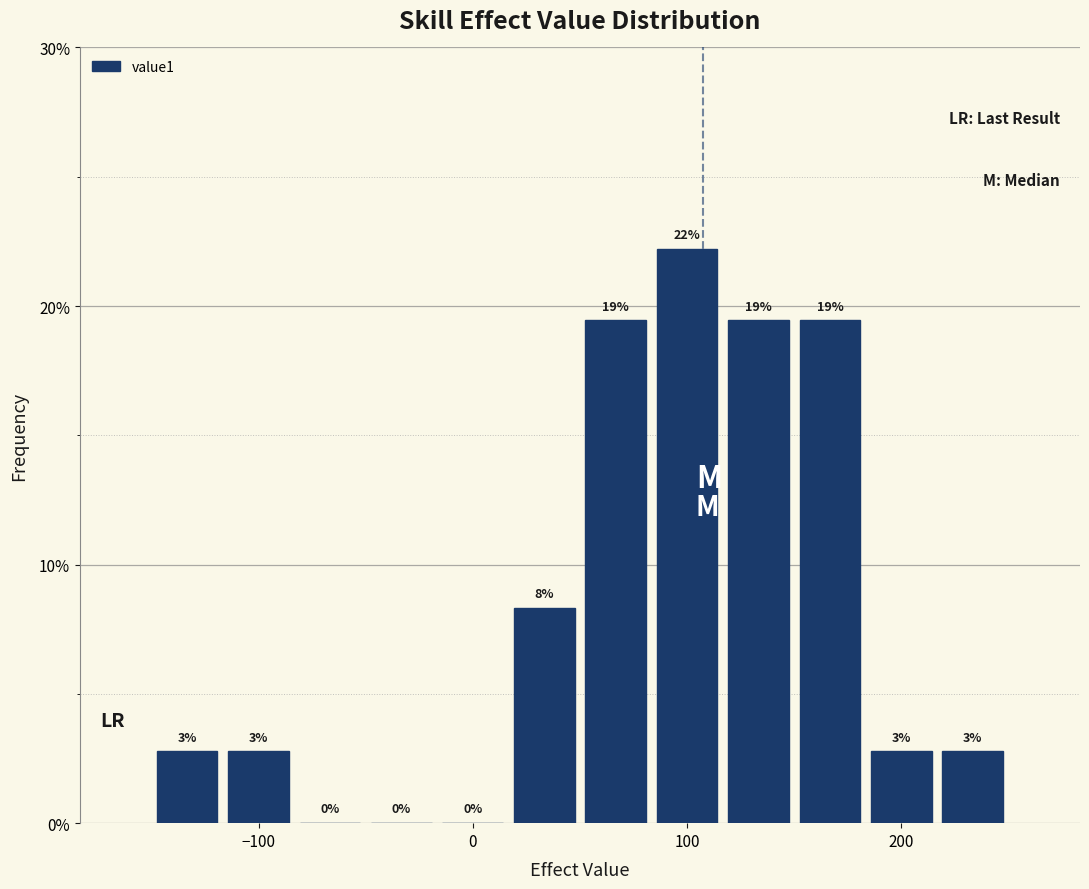

Read against the x-axis, roughly where is the centre of the tallest bar?

100